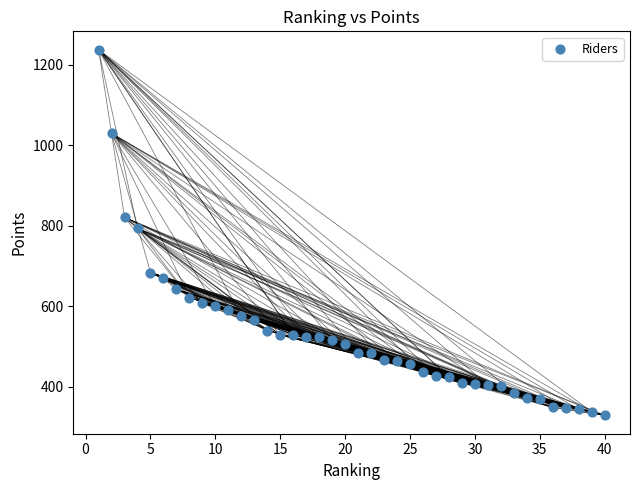

What is the range of Y values (max minus min)?

909